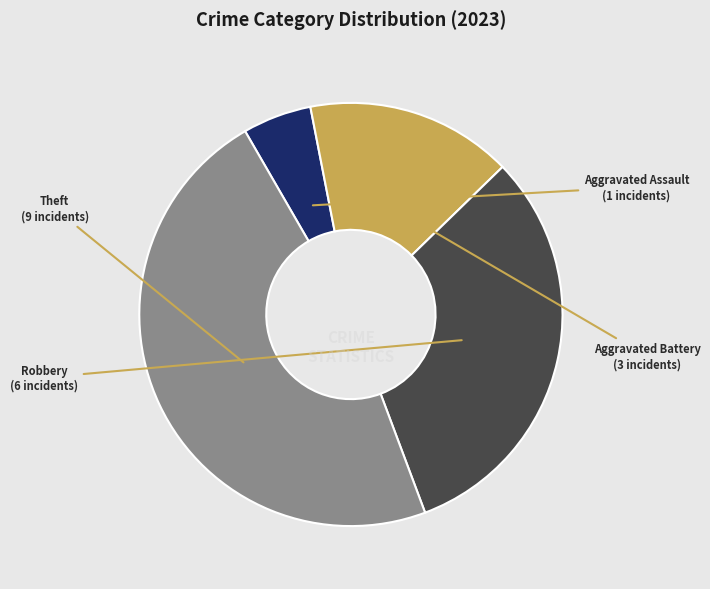

Approximately how many times larger is the value at Aggravated Battery compared to Aggravated Assault?

3.0